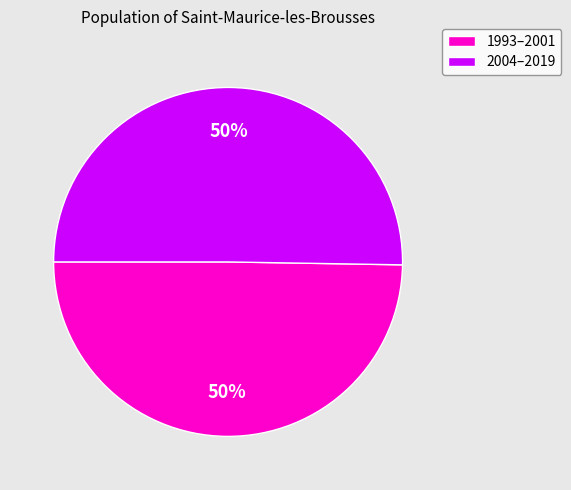

What percentage is the 1993–2001 slice, to the nearest percent?

50%